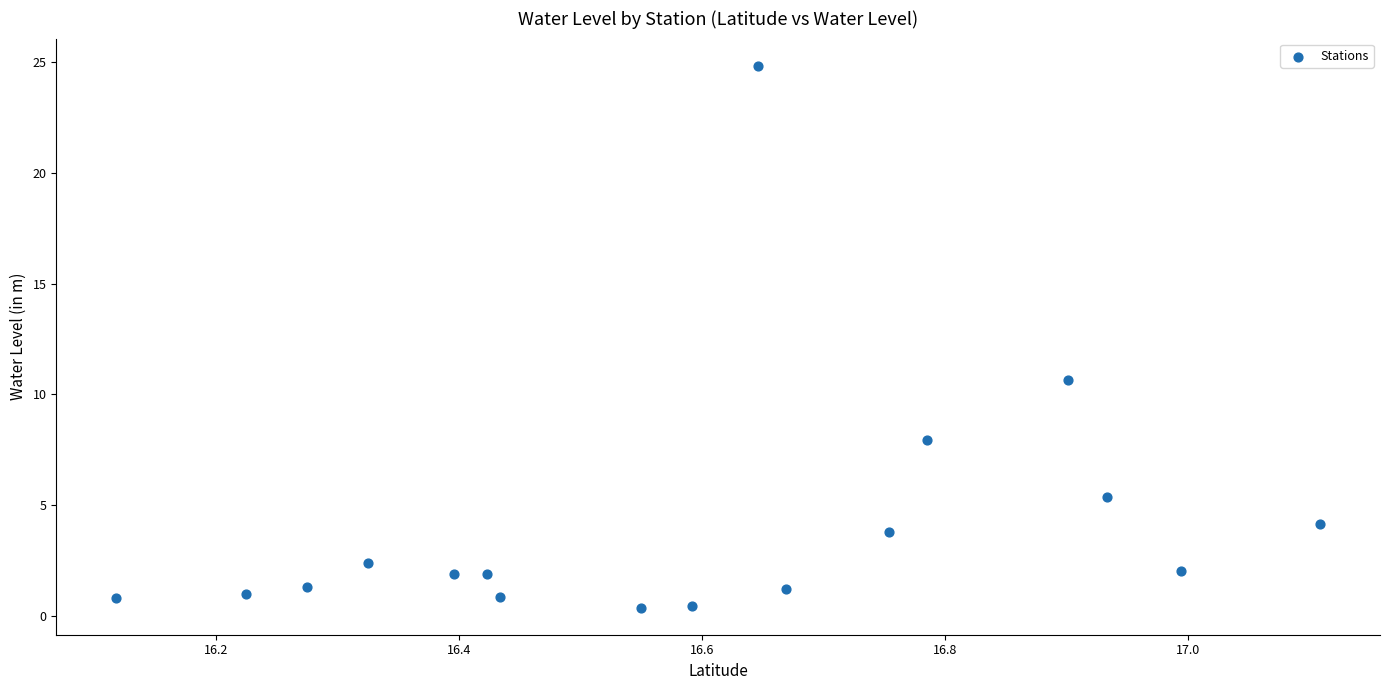

What Y value in the scatter plot is closest to 12?

10.7